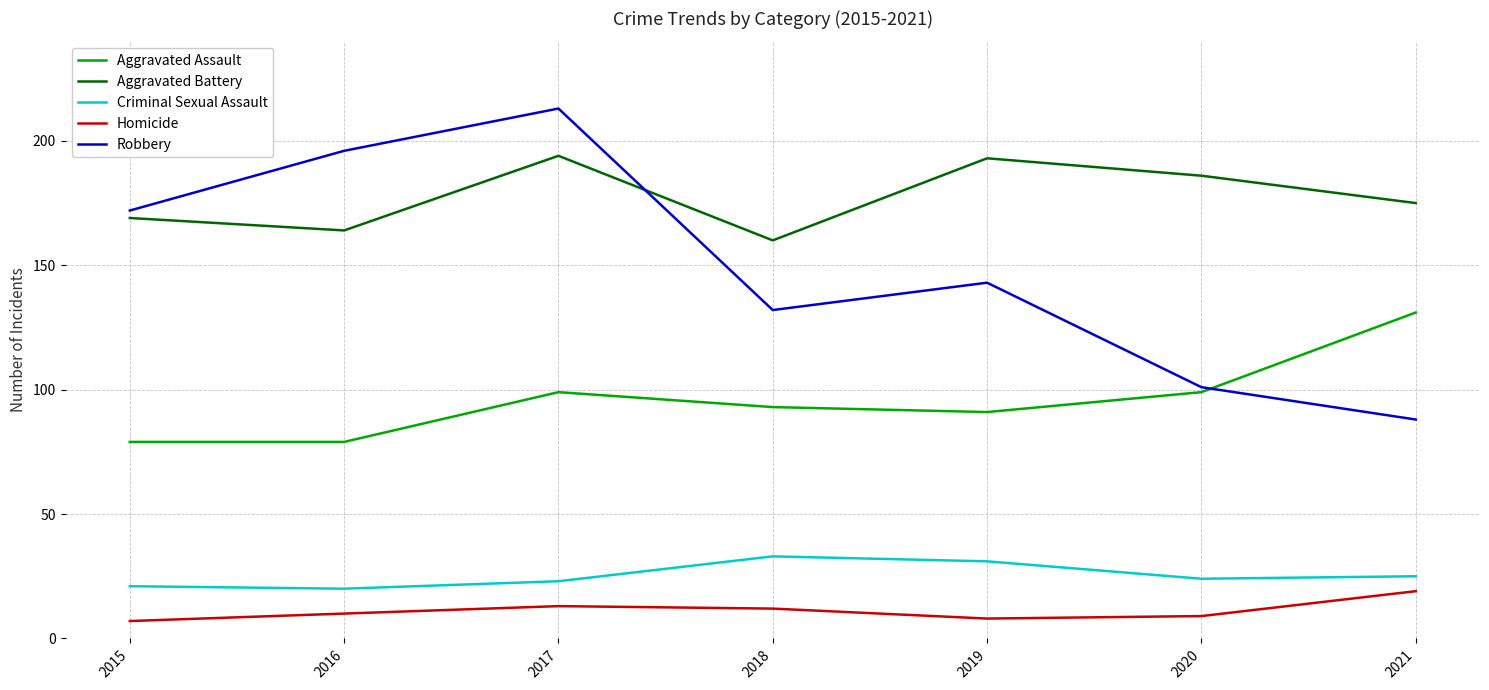

True or false: Aggravated Assault has a value of 131 at 2021.

True